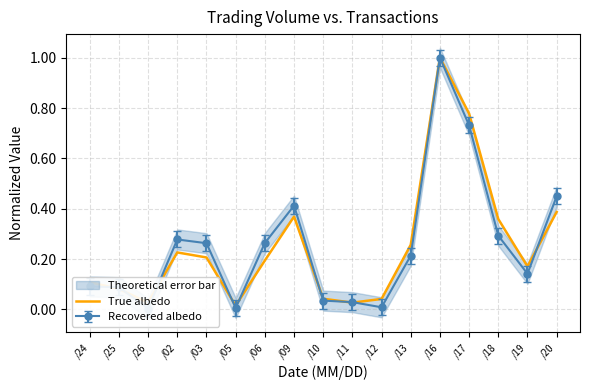

The value at /18 is 0.4. True or false?

True